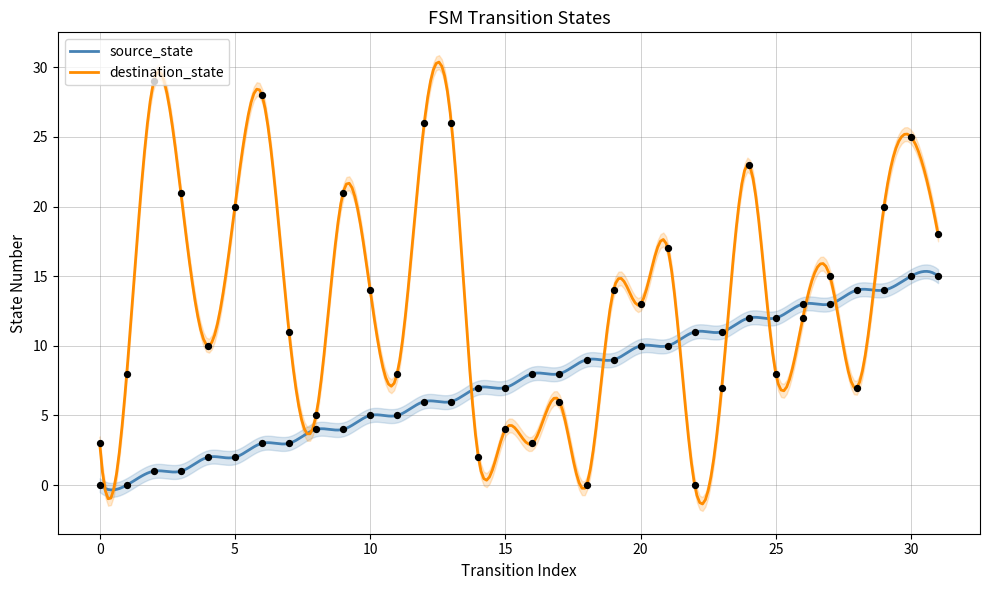

What are all the series names shown in the legend?

source_state, destination_state